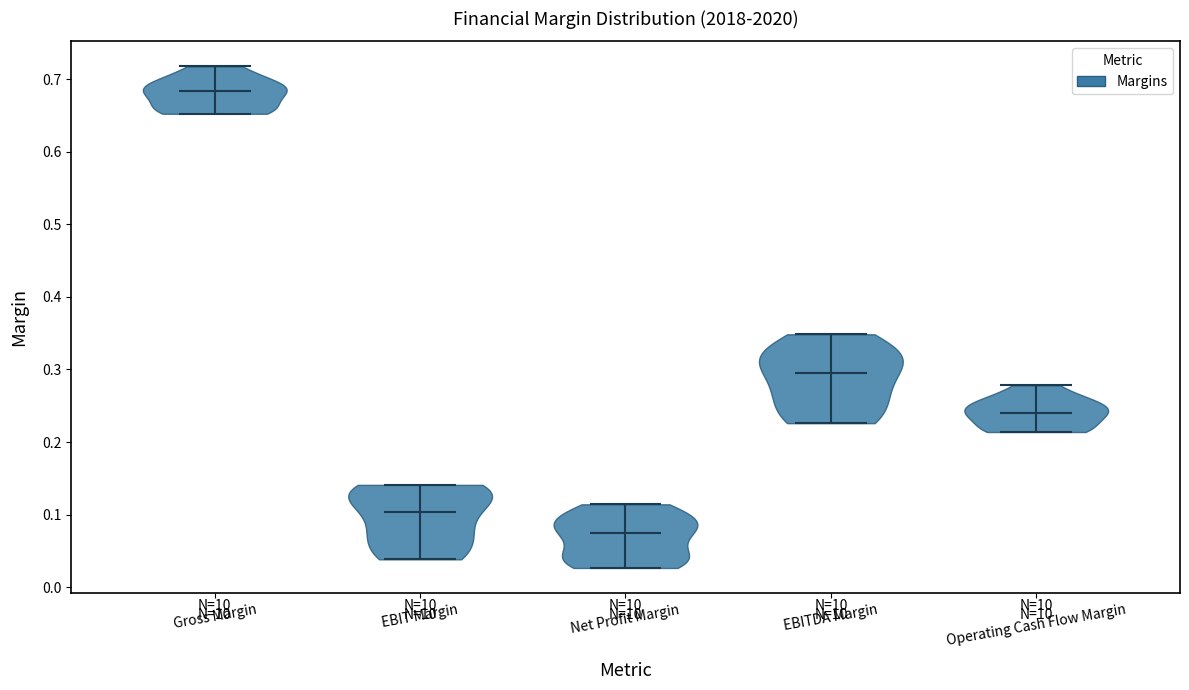

Reading left to right, read every violin against the y-axis: where its median line is, and the lowest and highest points it reaches. The values are not printed on the chart, so give them approximately, as read against the axis.

Gross Margin: median line 0.68, lowest point 0.65, highest point 0.72
EBIT Margin: median line 0.10, lowest point 0.04, highest point 0.14
Net Profit Margin: median line 0.07, lowest point 0.03, highest point 0.11
EBITDA Margin: median line 0.30, lowest point 0.23, highest point 0.35
Operating Cash Flow Margin: median line 0.24, lowest point 0.21, highest point 0.28